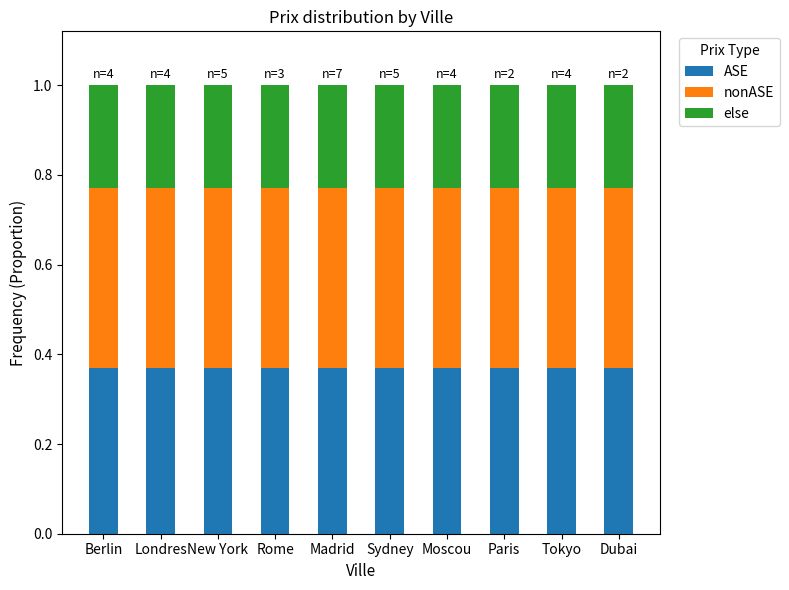

What is the total value across all series at Moscou?

1.0